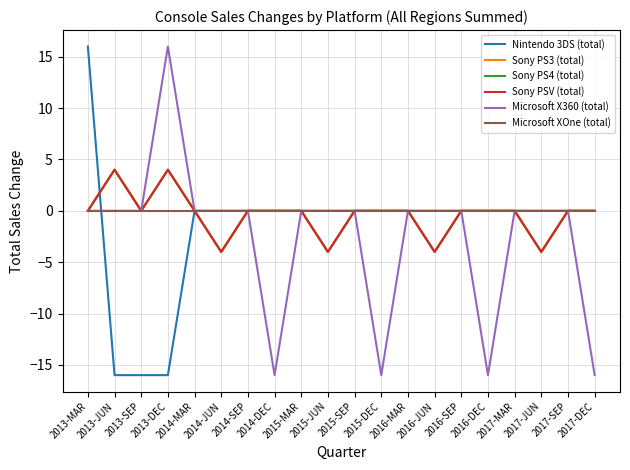

True or false: Sony PS4 (total) has a value of 2 at 2013-JUN.

False